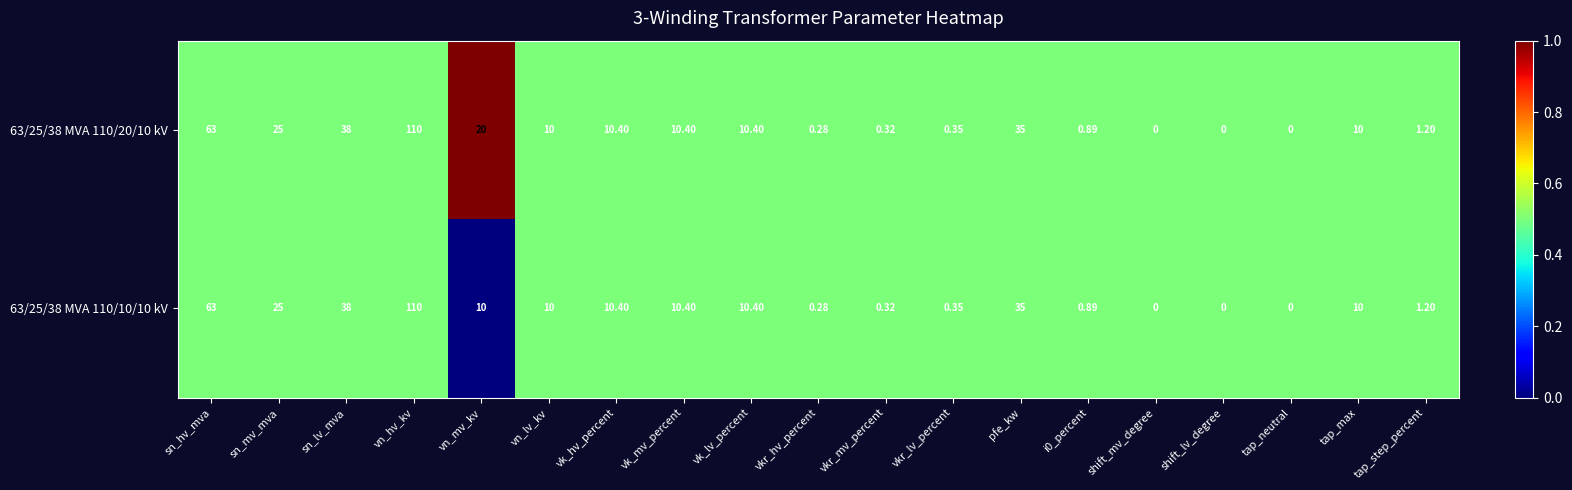

List the series in order of their overall mean, highest first.

63/25/38 MVA 110/20/10 kV, 63/25/38 MVA 110/10/10 kV